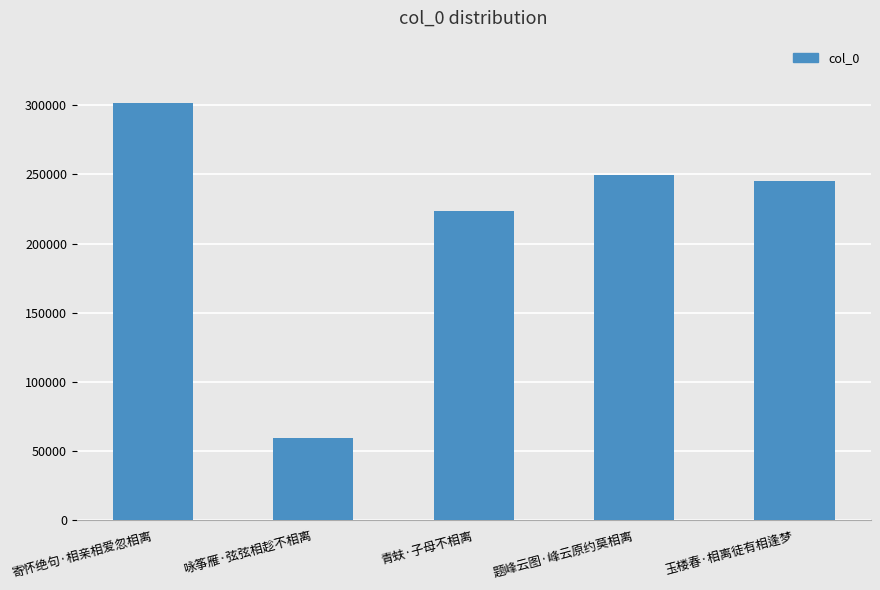

How many distinct data groups are displayed?

1